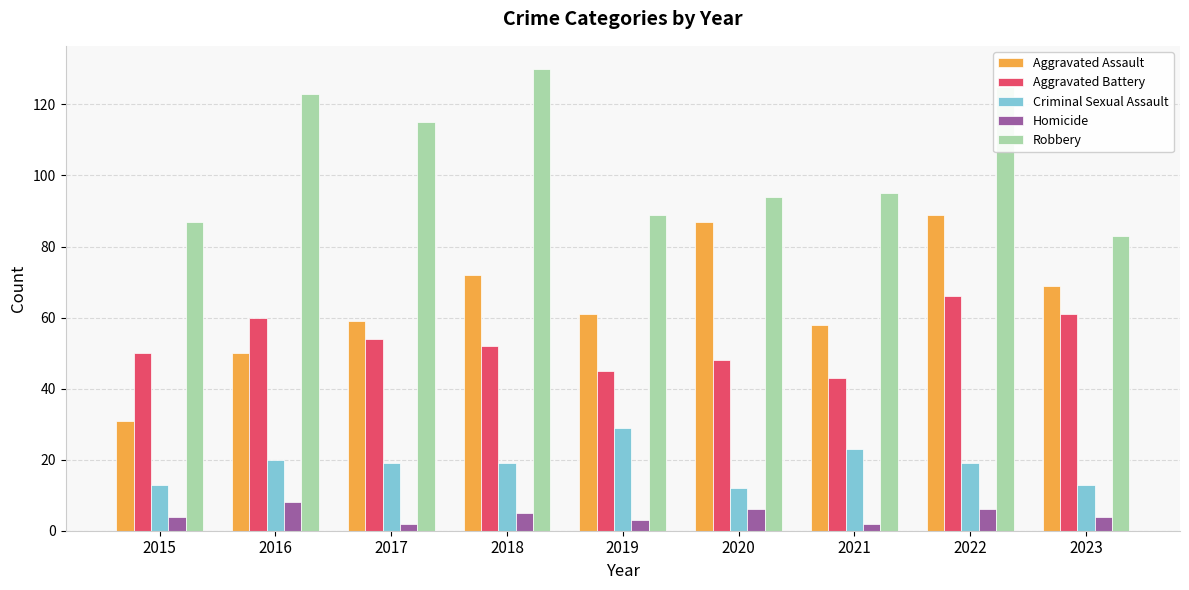

Which series has the widest spread of values?

Aggravated Assault